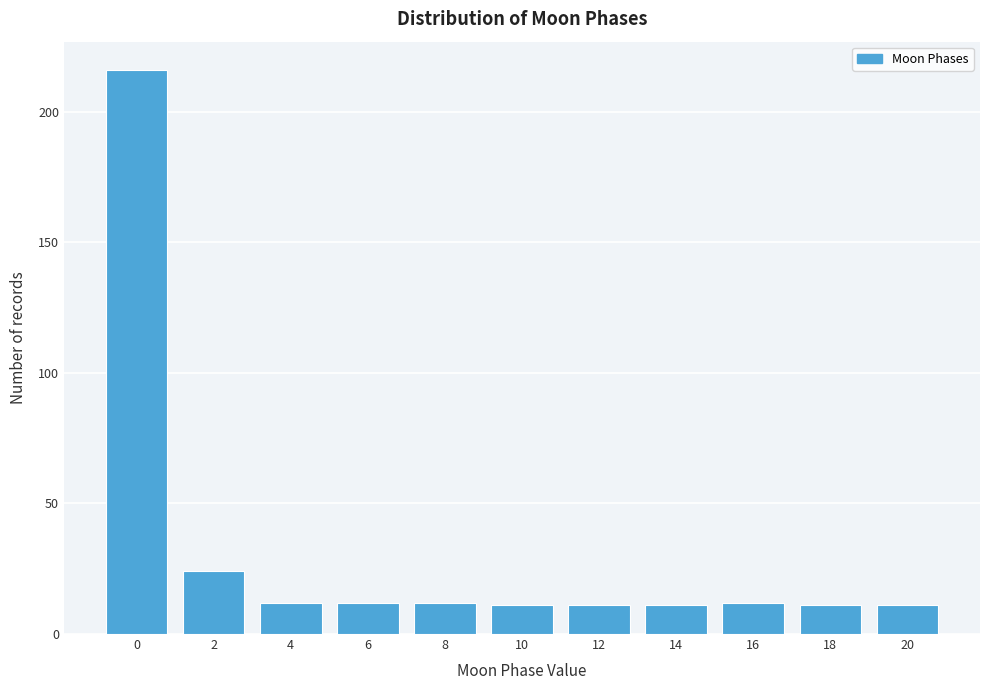

Reading left to right, transcribe all the data shown in this chart.

0=216	2=24	4=12	6=12	8=12	10=11	12=11	14=11	16=12	18=11	20=11